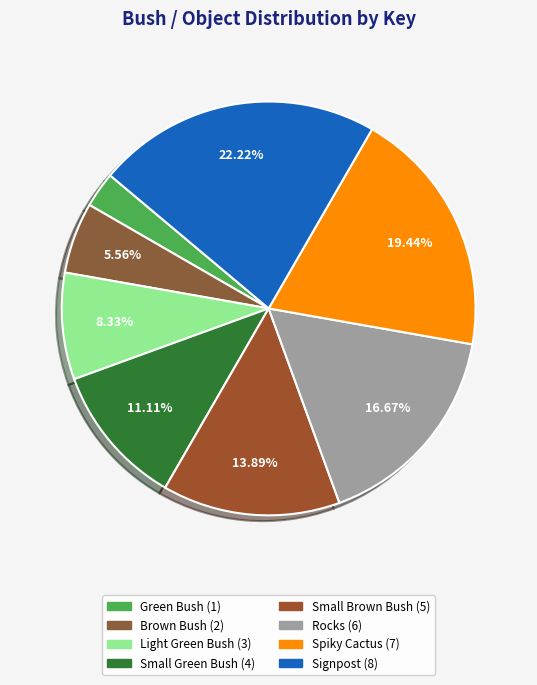

To the nearest percent, what is the difference between the Small Green Bush and Spiky Cactus slice percentages?

8%